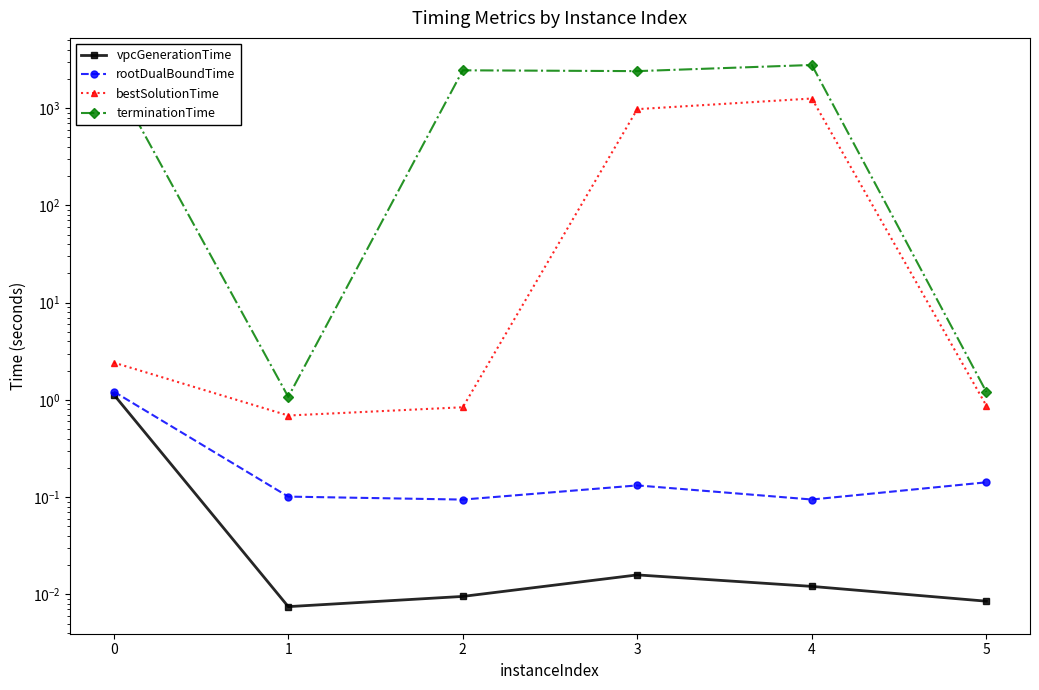

Which category has the lowest value in the bestSolutionTime series?

1